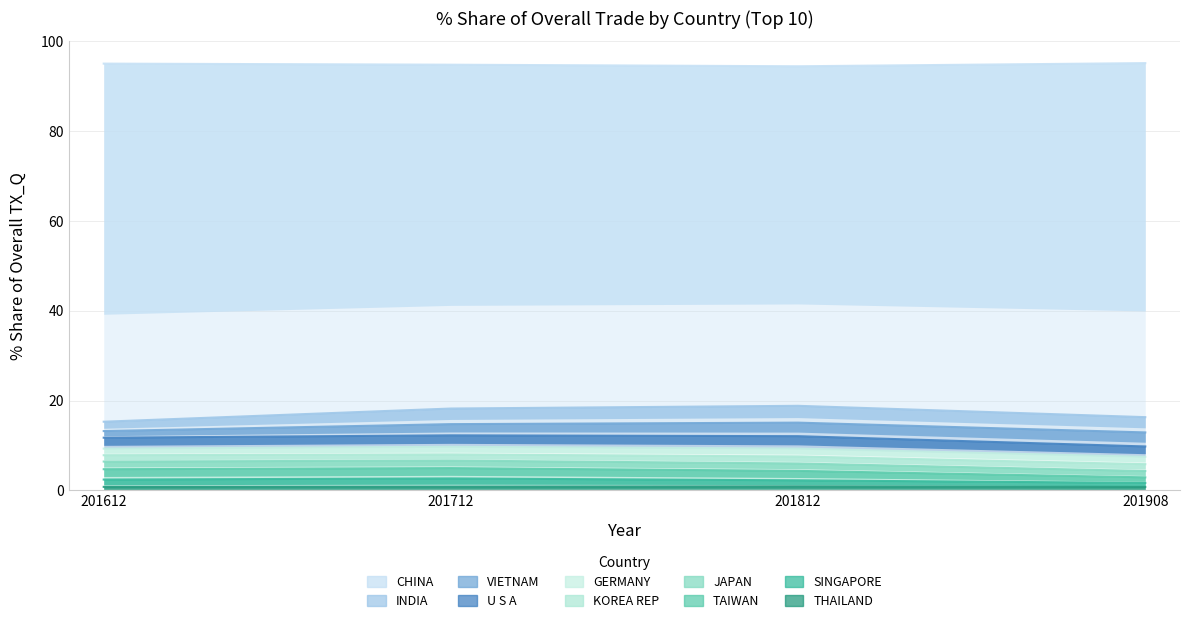

What is the approximate value of 201612_% Share at SINGAPORE?

1.6